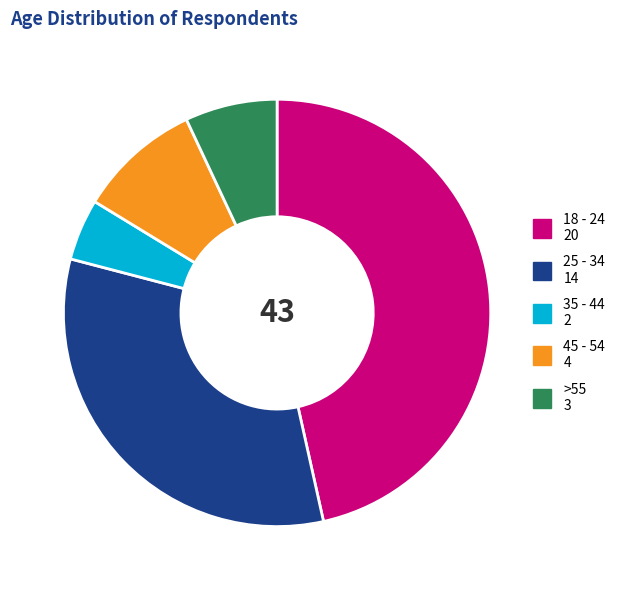

Rank the categories by value from lowest to highest.

35 - 44, >55, 45 - 54, 25 - 34, 18 - 24